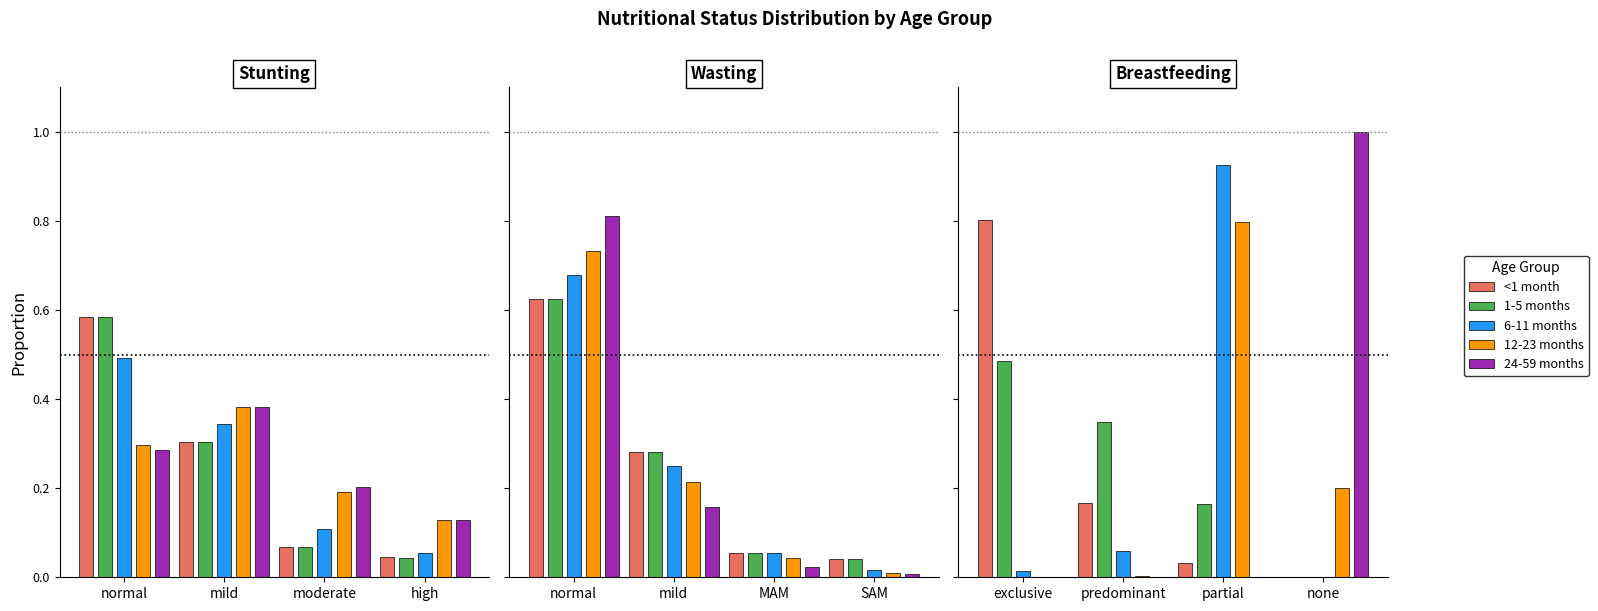

What position from the right is predominant?

3